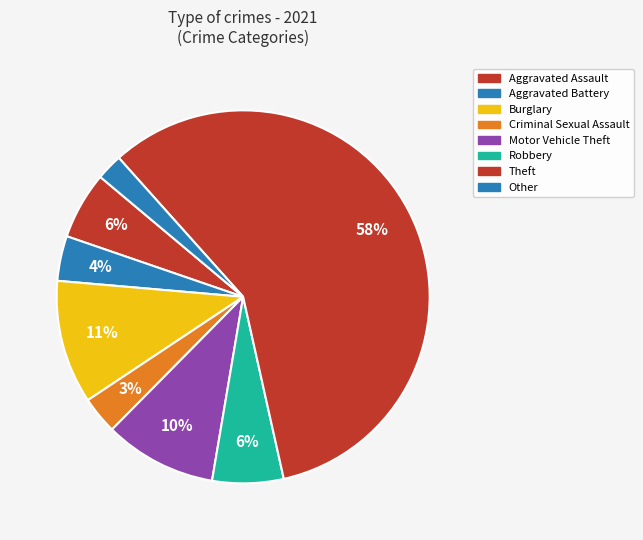

Count the number of slices in the pie.

8